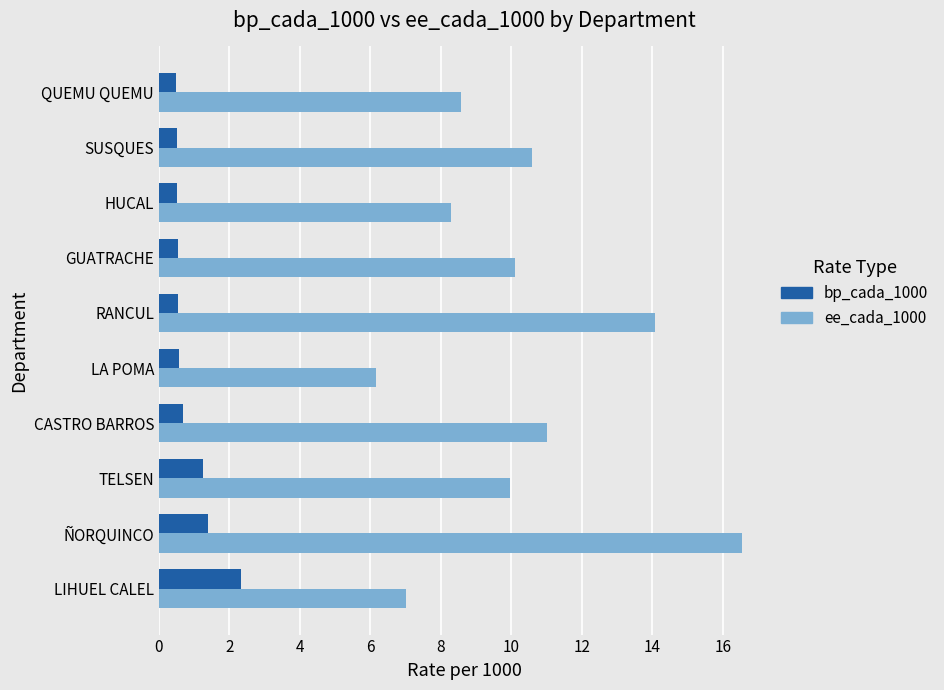

At how many categories does at least one series exceed 4?

10